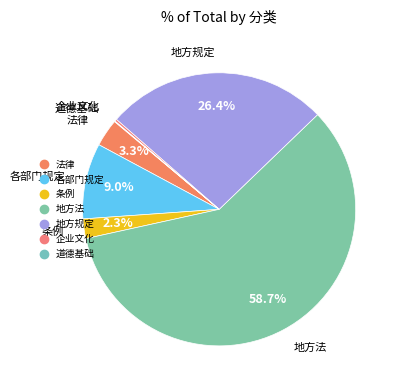

Count the number of slices in the pie.

7